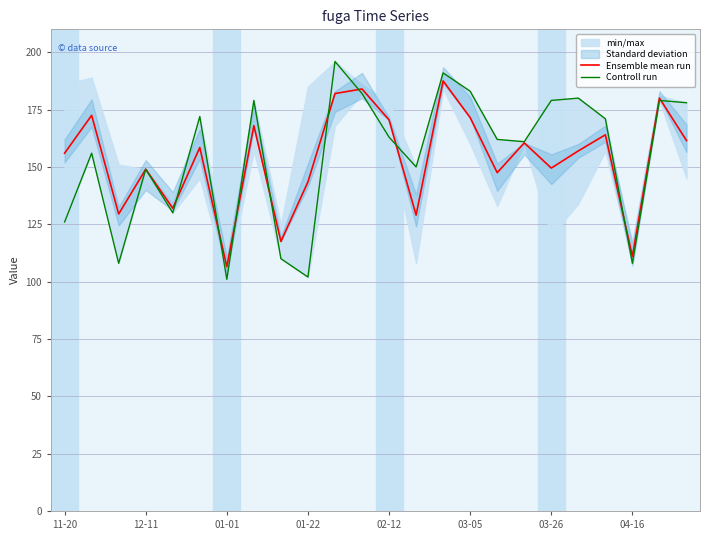

What is the lowest value of the Ensemble mean run series?

106.5